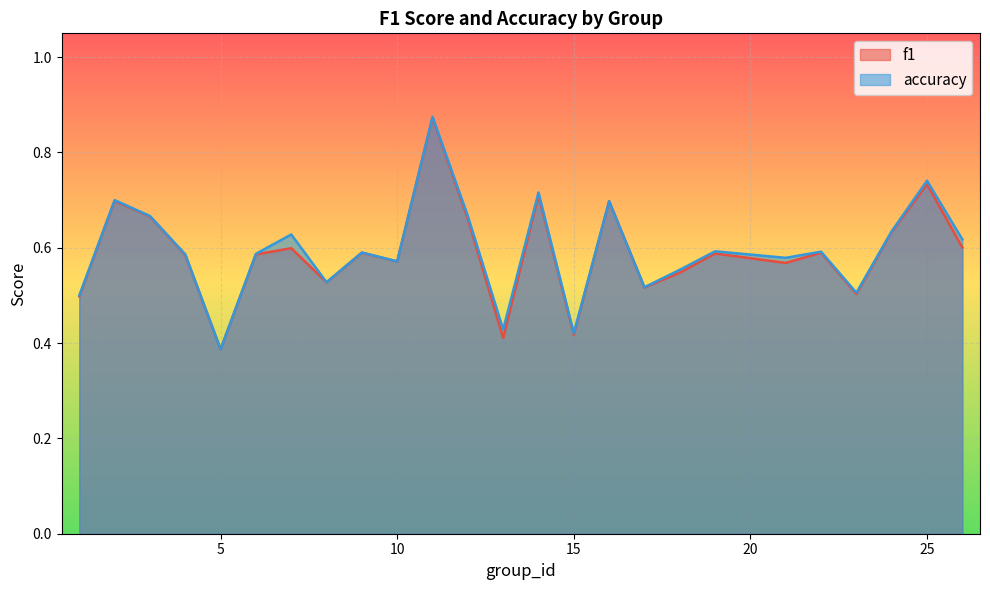

Reading left to right, transcribe all the data shown in this chart.

f1: 0.5	0.7	0.7	0.6	0.4	0.6	0.6	0.5	0.6	0.6	0.9	0.7	0.4	0.7	0.4	0.7	0.5	0.5	0.6	0.6	0.6	0.5	0.6	0.7	0.6
accuracy: 0.5	0.7	0.7	0.6	0.4	0.6	0.6	0.5	0.6	0.6	0.9	0.7	0.4	0.7	0.4	0.7	0.5	0.6	0.6	0.6	0.6	0.5	0.6	0.7	0.6